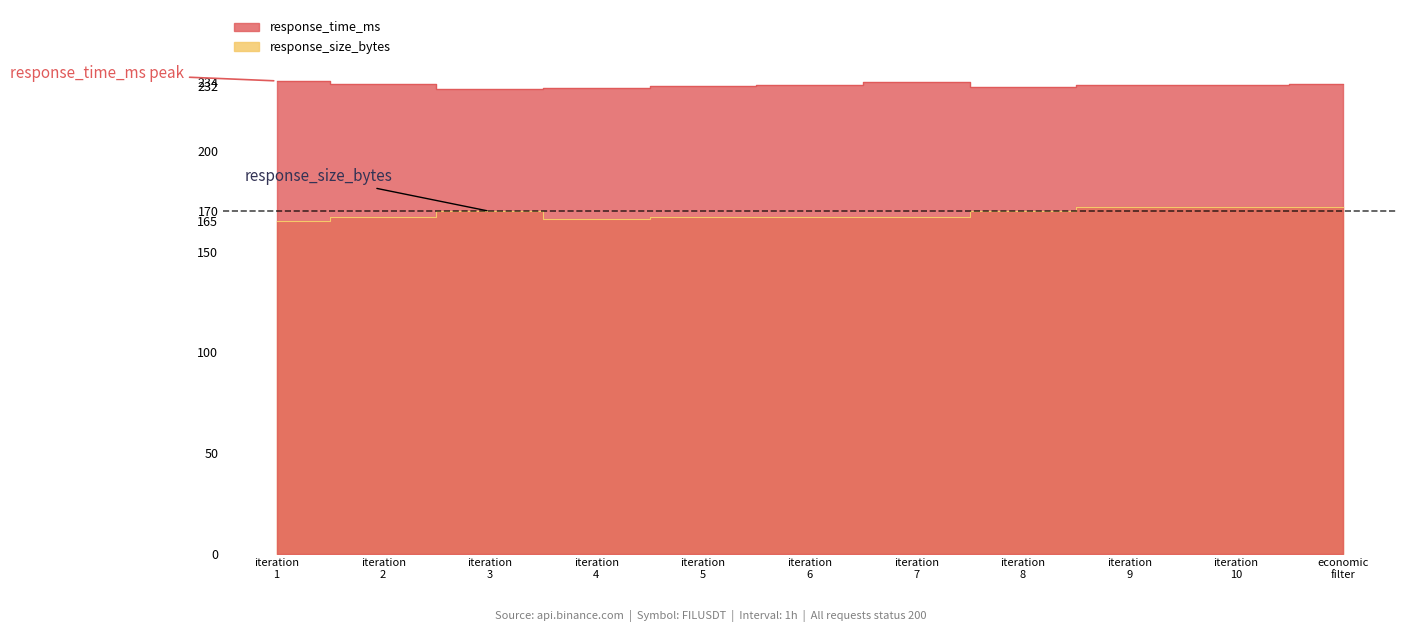

What is the difference between the maximum and minimum values in the response_size_bytes series?

7.0